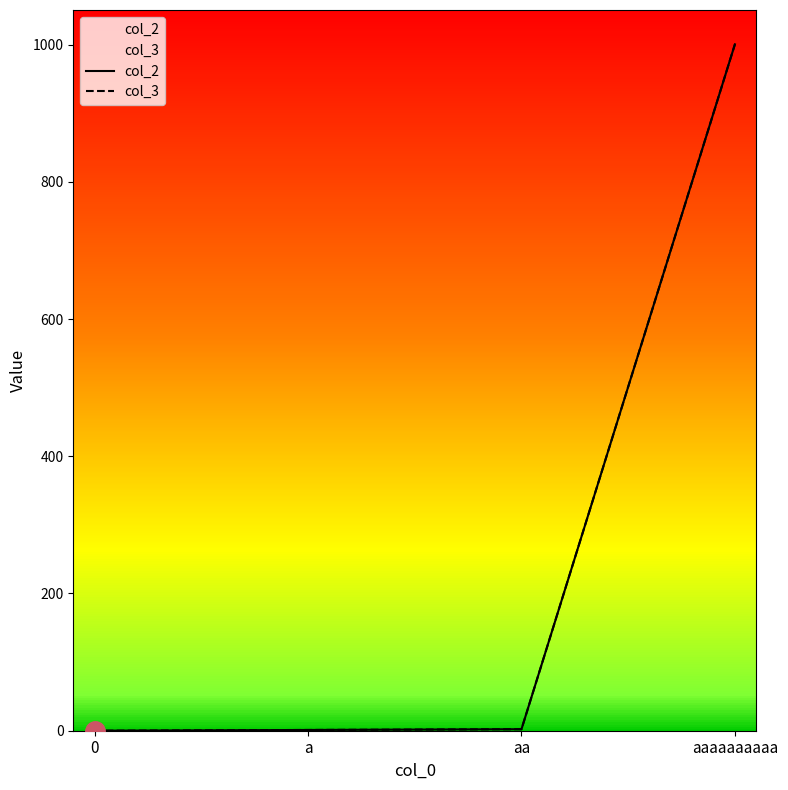

At how many categories does at least one series exceed 369?

1